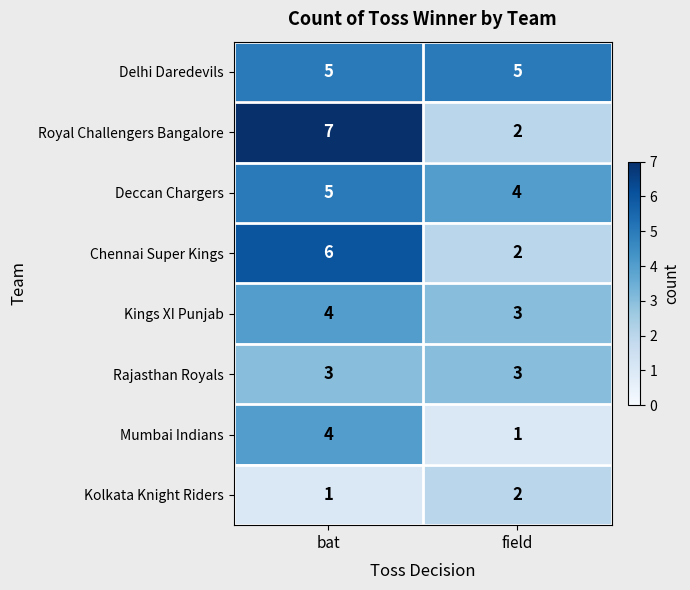

What is the average value of the Delhi Daredevils series?

5